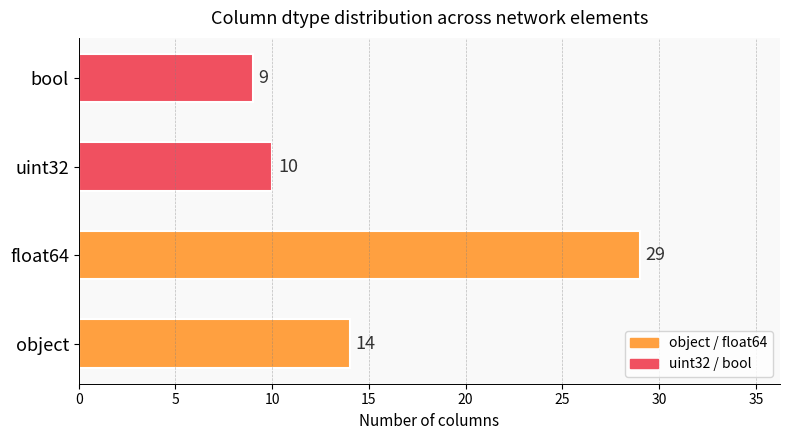

What value does the data have at float64, to the nearest 5?

30